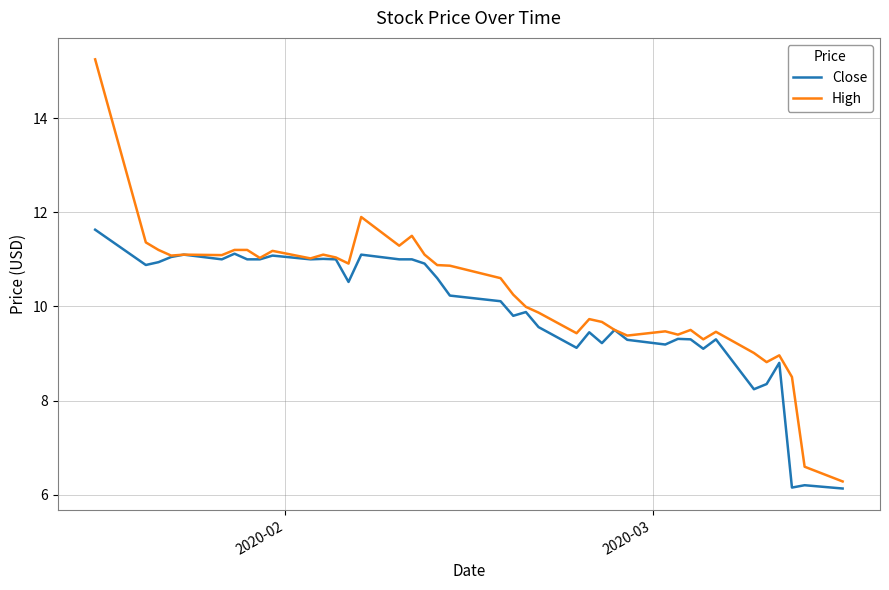

What is the maximum value for Close?

11.6